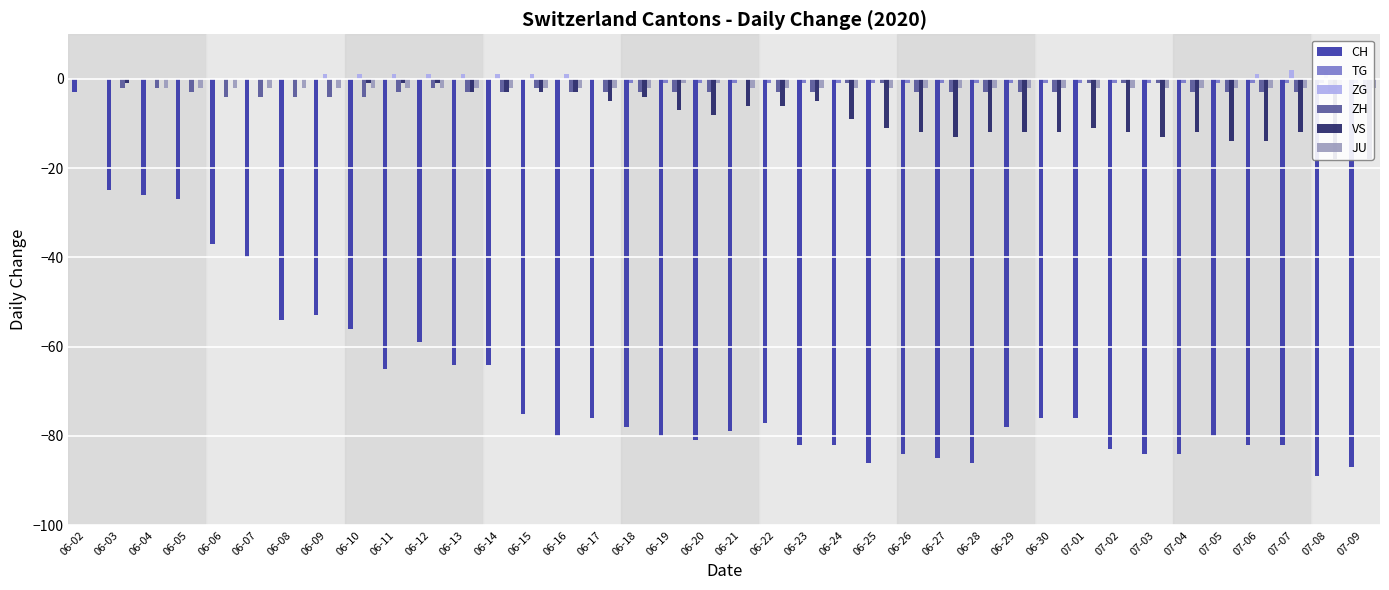

What is the difference between the second highest and second lowest values in the ZH series?

4